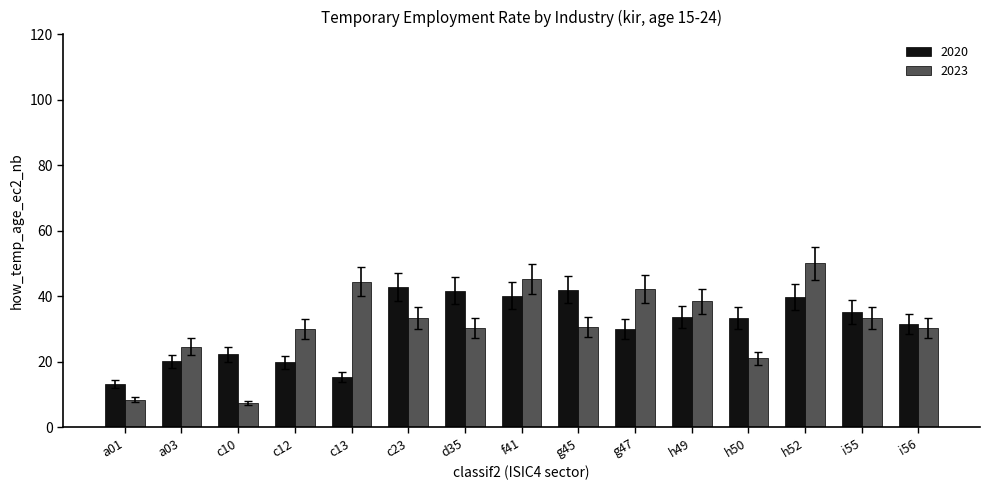

What is the value of the 2020 bar at the 15th from the left?

31.5